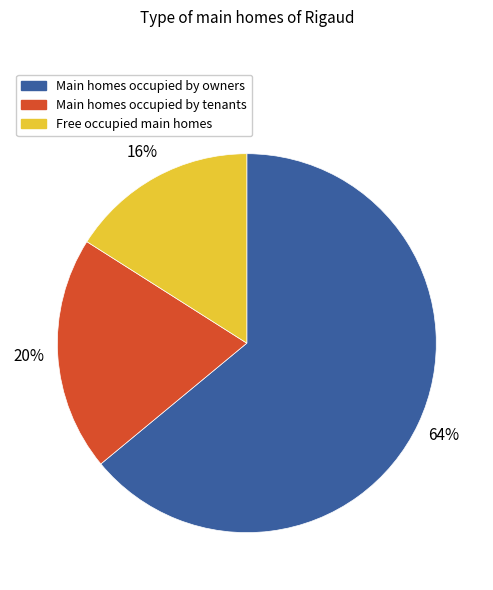

Combined, do Free occupied main homes and Main homes occupied by tenants account for over 50%?

No